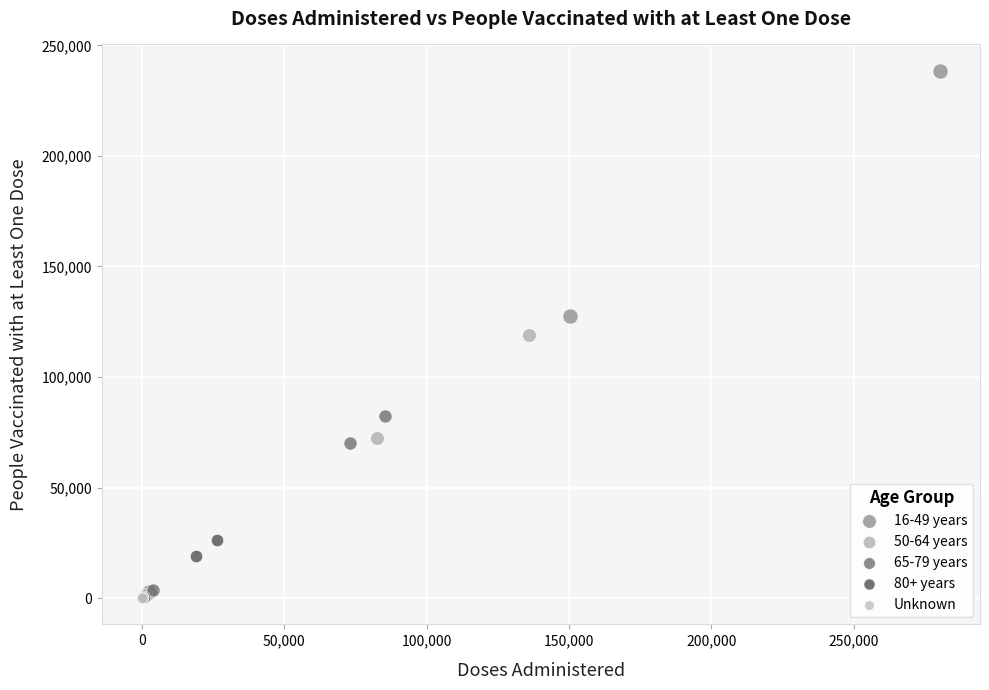

Which series reaches the maximum Y coordinate?

16-49 years